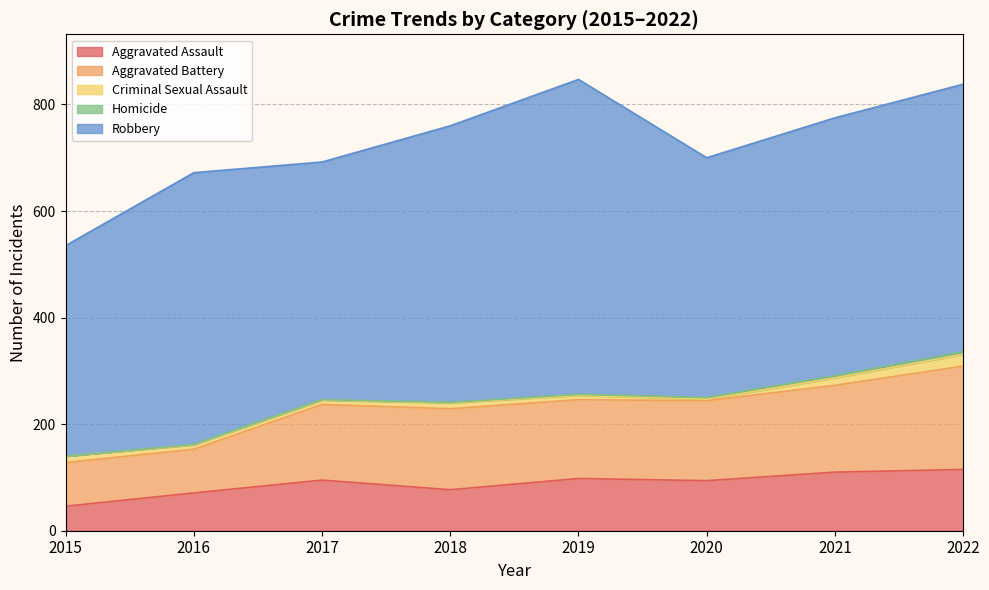

How many data points in Homicide are less than 2?

4